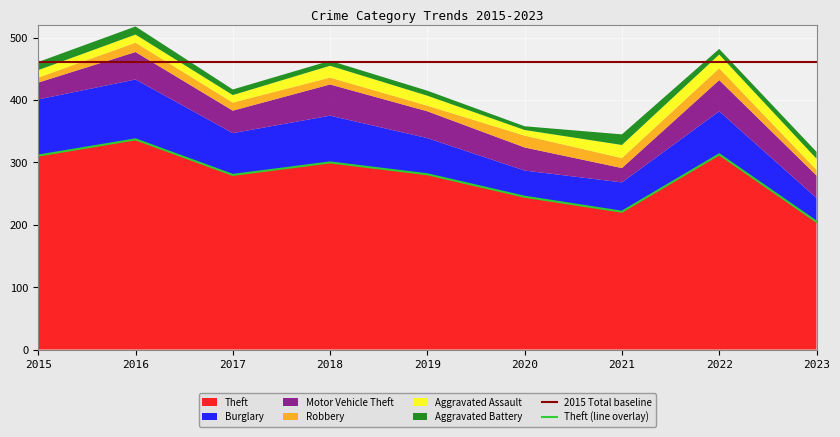

What value does the Burglary series have at 2020?

42